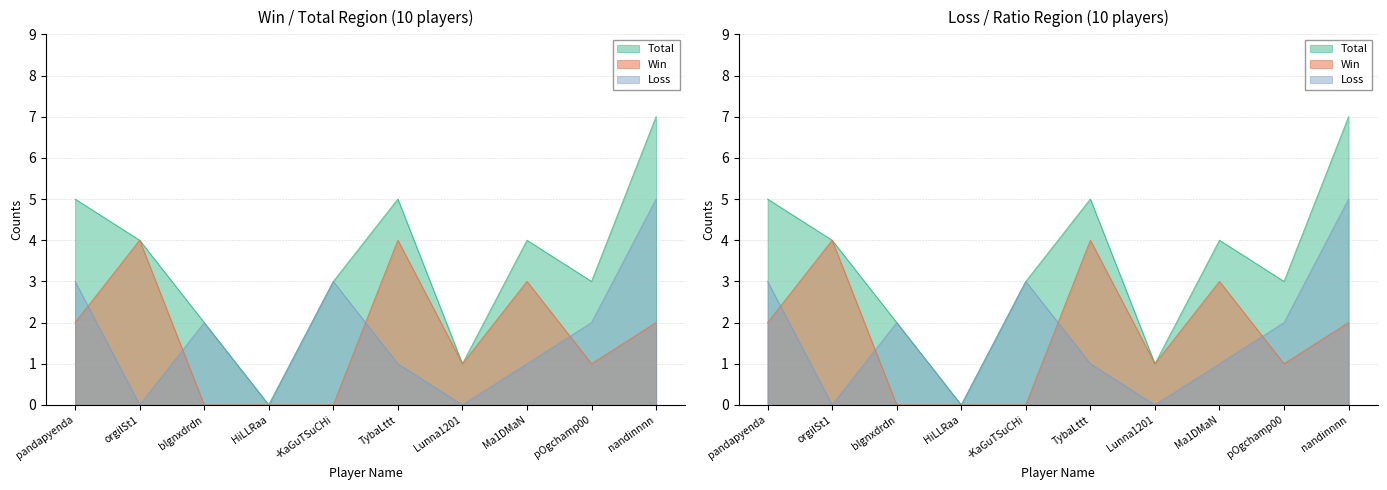

True or false: Total and Loss intersect in this chart.

False